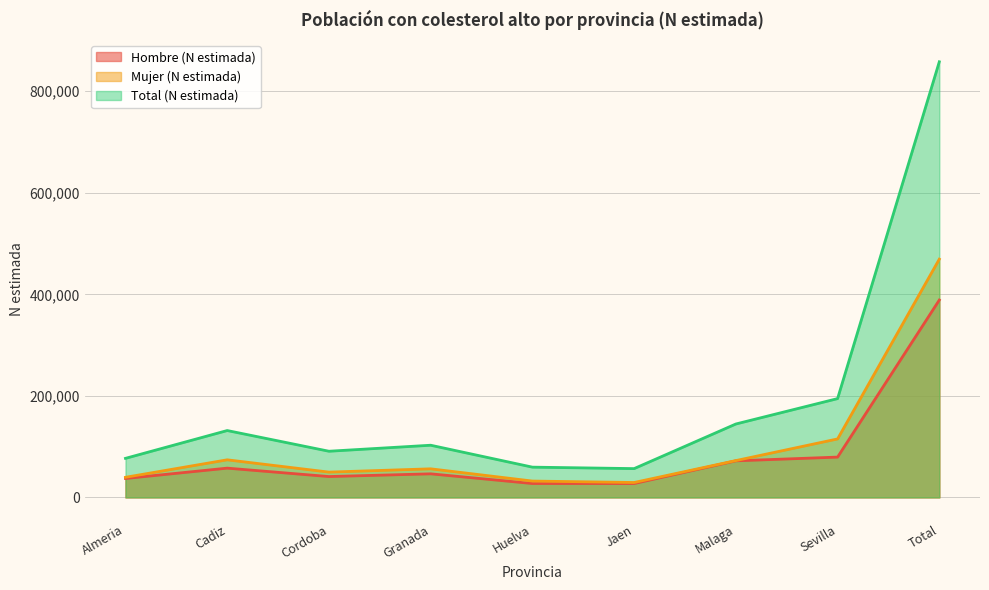

Reading left to right, list all the values displayed in this chart.

Hombre (N estimada): Almeria=37306	Cadiz=57668	Cordoba=41106	Granada=46467	Huelva=27395	Jaen=27356	Malaga=72062	Sevilla=79438	Total=388798
Mujer (N estimada): Almeria=39652	Cadiz=74067	Cordoba=49860	Granada=56333	Huelva=32234	Jaen=29397	Malaga=72567	Sevilla=115228	Total=469338
Total (N estimada): Almeria=76958	Cadiz=131734	Cordoba=90966	Granada=102801	Huelva=59629	Jaen=56753	Malaga=144628	Sevilla=194667	Total=858136